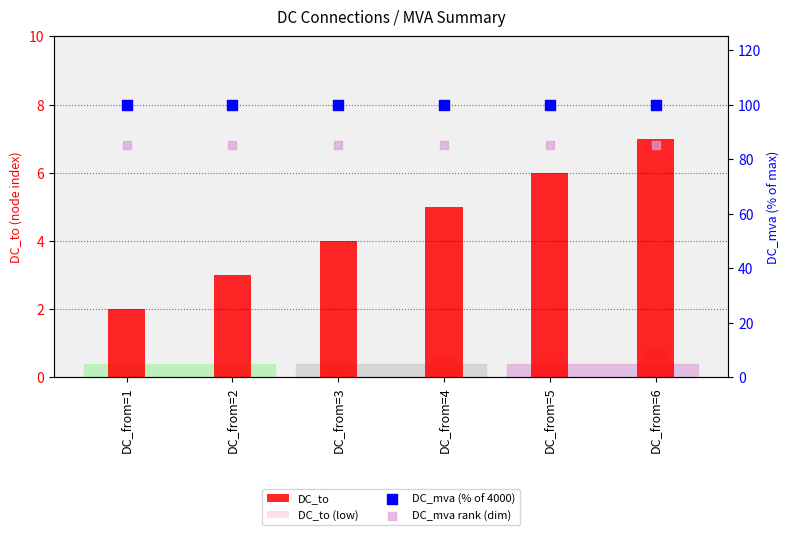

What are all the series names shown in the legend?

DC_to, DC_to (low), DC_mva (% of 4000), DC_mva rank (dim)